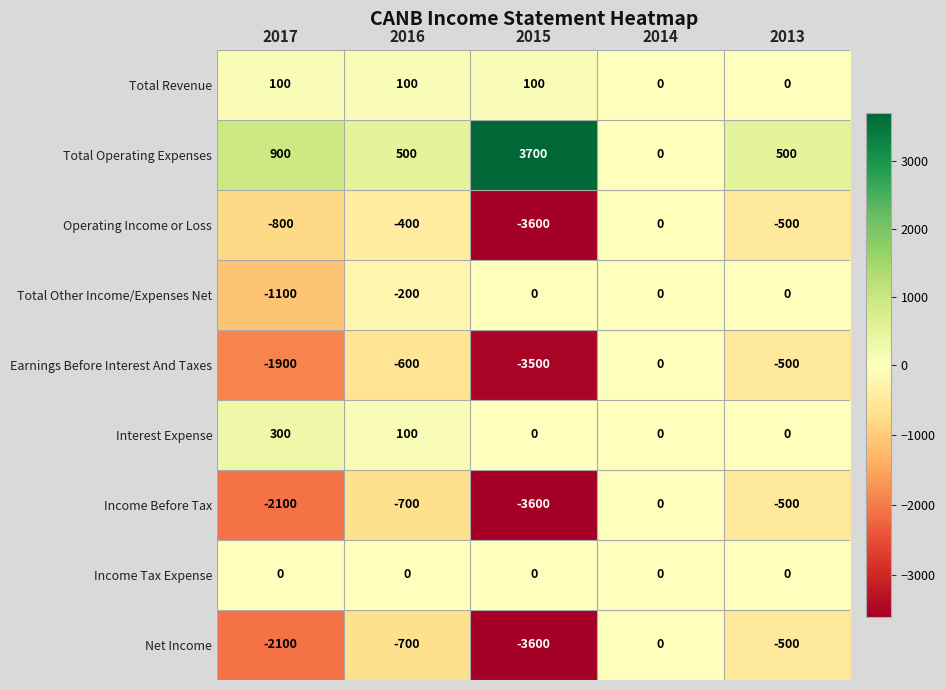

What is the sum of the Total Operating Expenses values at 2014 and 2016?

500